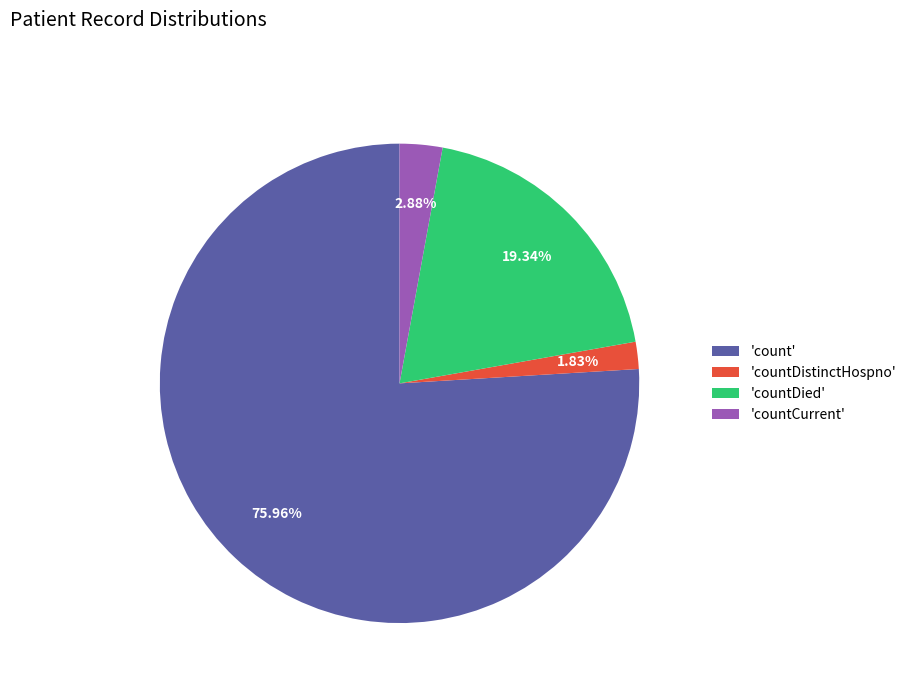

Which has a higher value, 'countCurrent' or 'countDistinctHospno'?

'countCurrent'